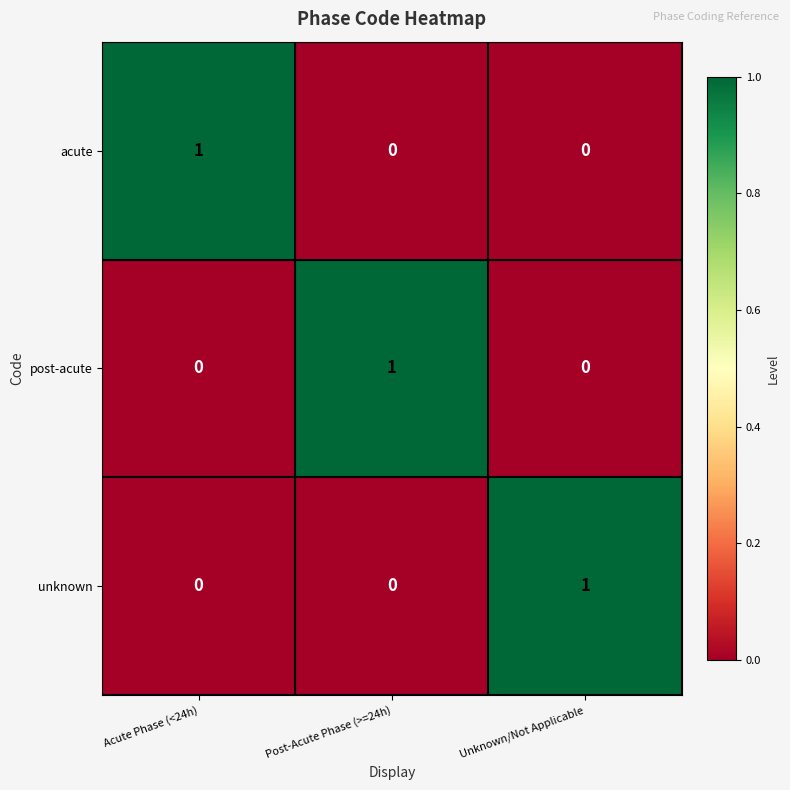

At which label does post-acute reach its peak?

Post-Acute Phase (>=24h)